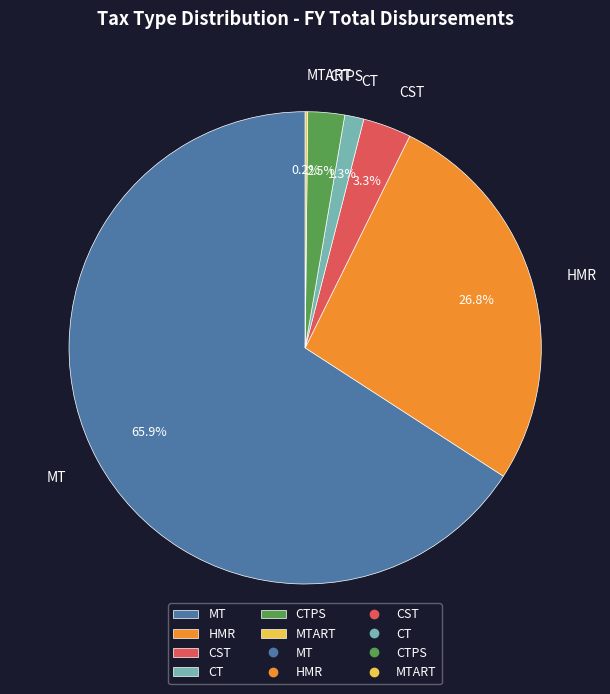

Which slice is the largest?

MT